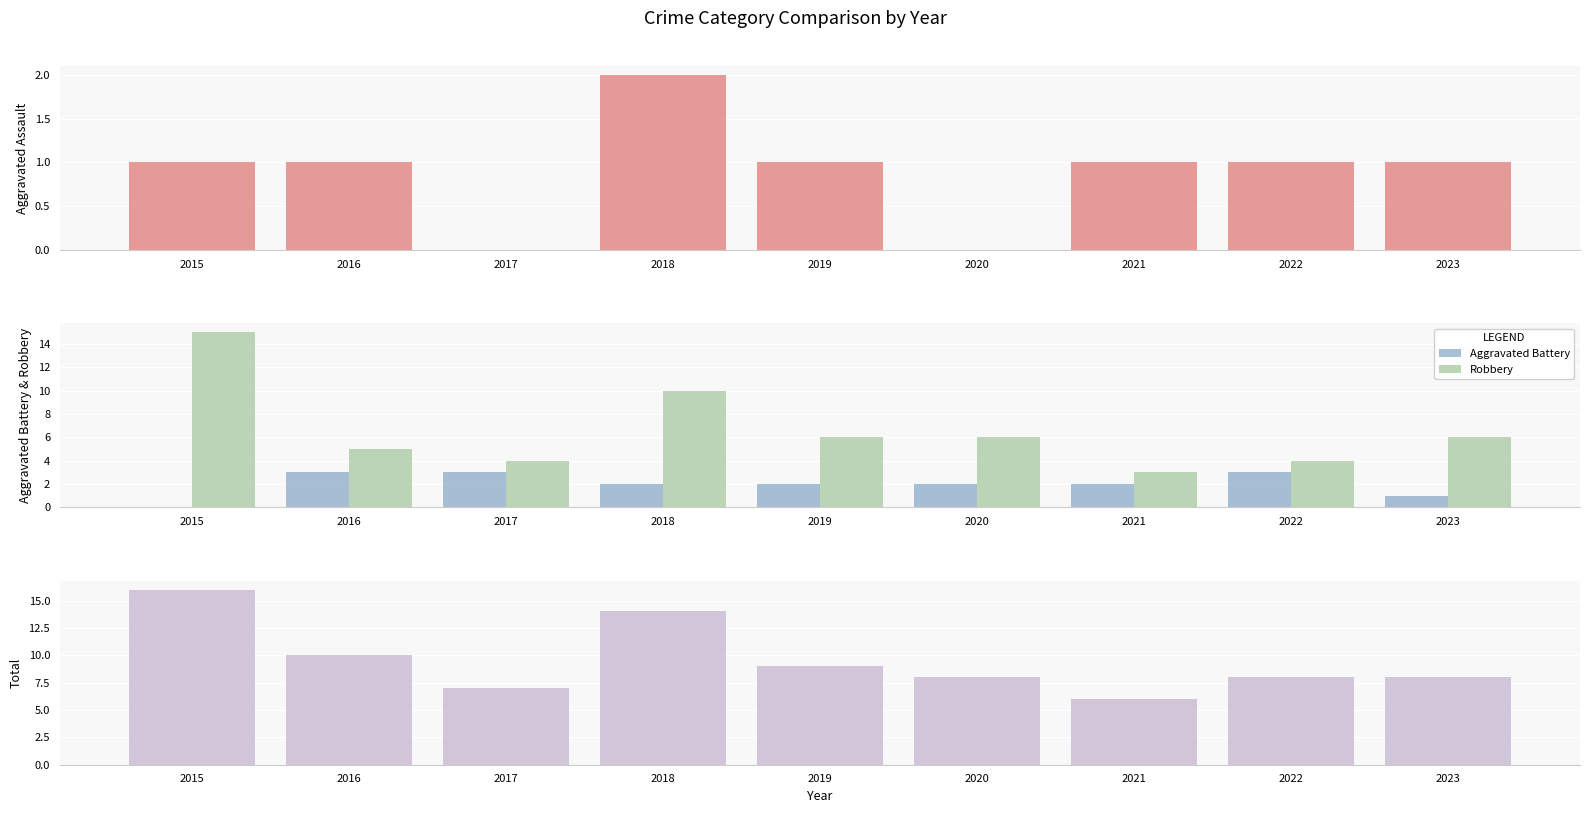

Rank the series at 2018 from highest to lowest value.

Total, Robbery, Aggravated Assault, Aggravated Battery